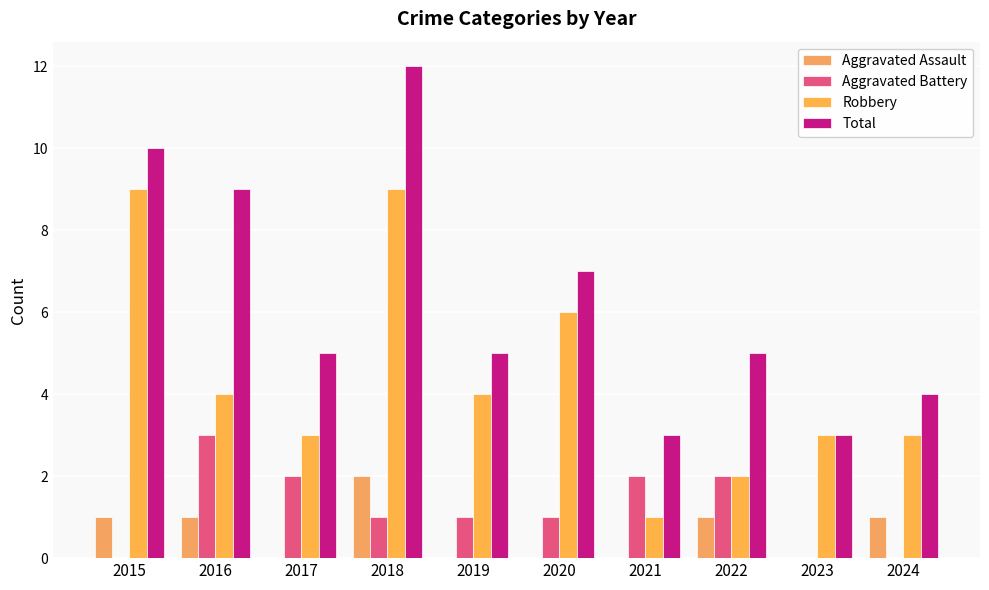

What is the spread (max minus min) of values at 2015?

10